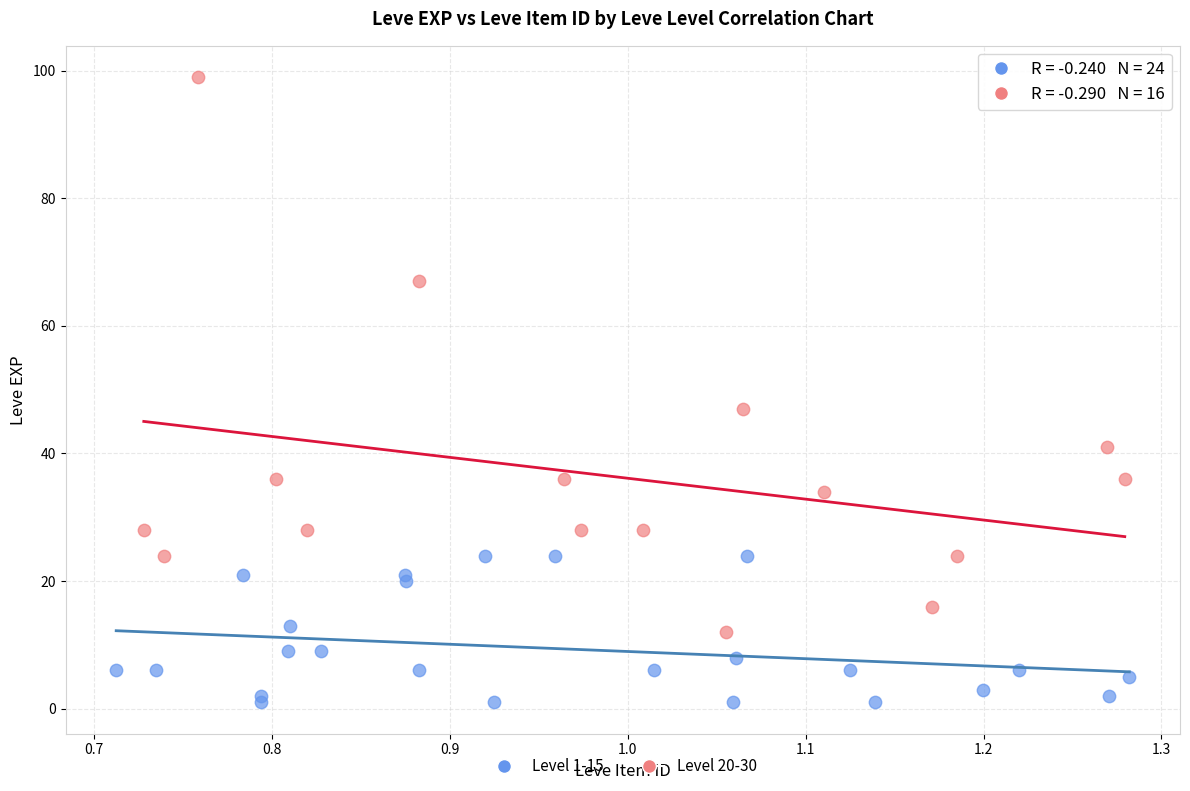

Which series has the widest spread of Y values?

Level 20-30